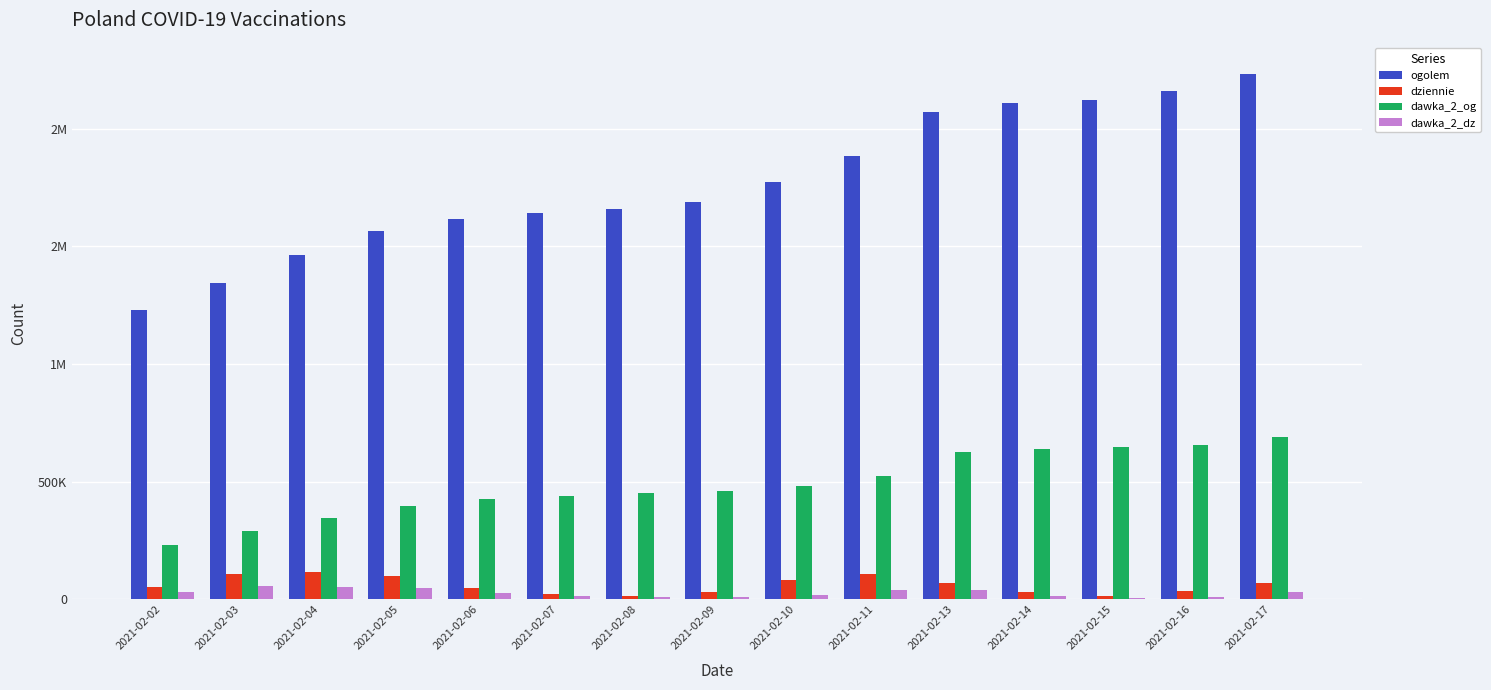

Which has a higher value, 2021-02-04 or 2021-02-14?

2021-02-14